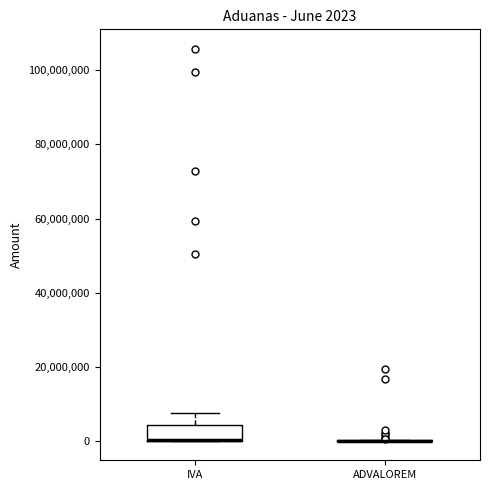

Comparing the boxes themselves (not the whiskers), which one is the tallest?

IVA